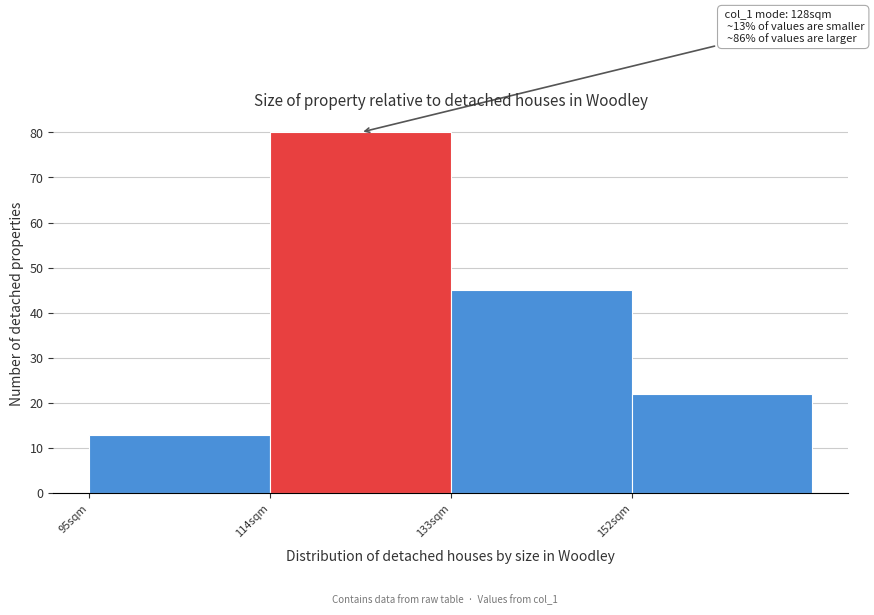

Which range on the x-axis has the tallest bar?

114 to 133